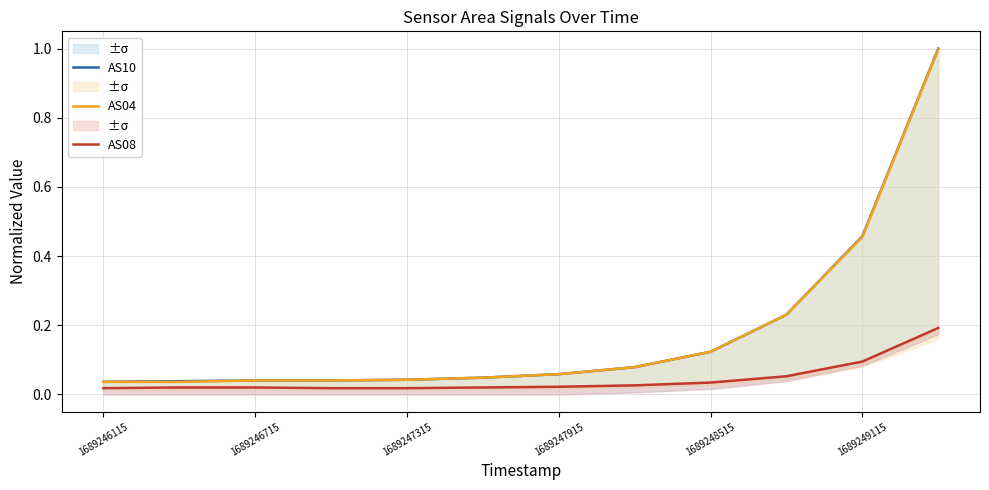

True or false: AS10 and AS08 cross at least once.

False